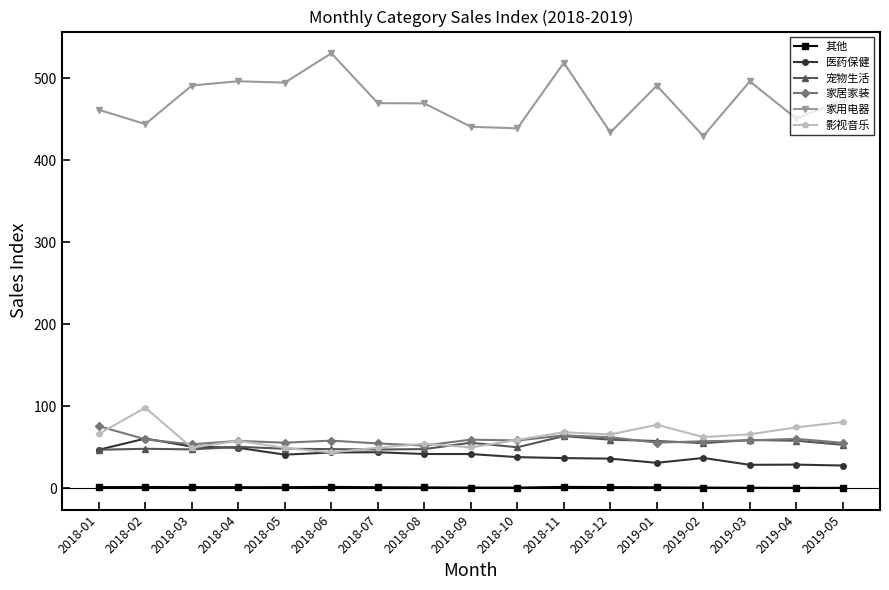

True or false: 其他 and 医药保健 intersect in this chart.

False